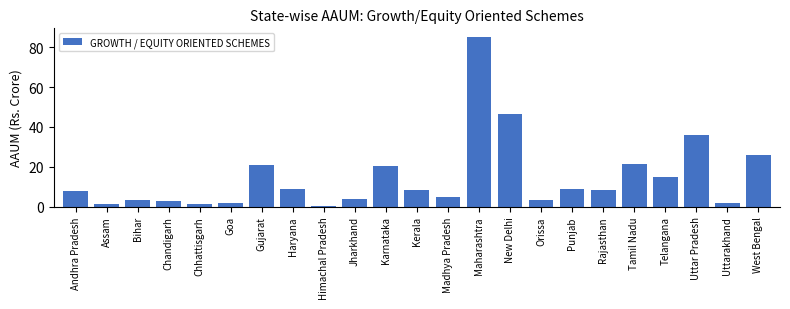

Which has a higher value, Bihar or Gujarat?

Gujarat